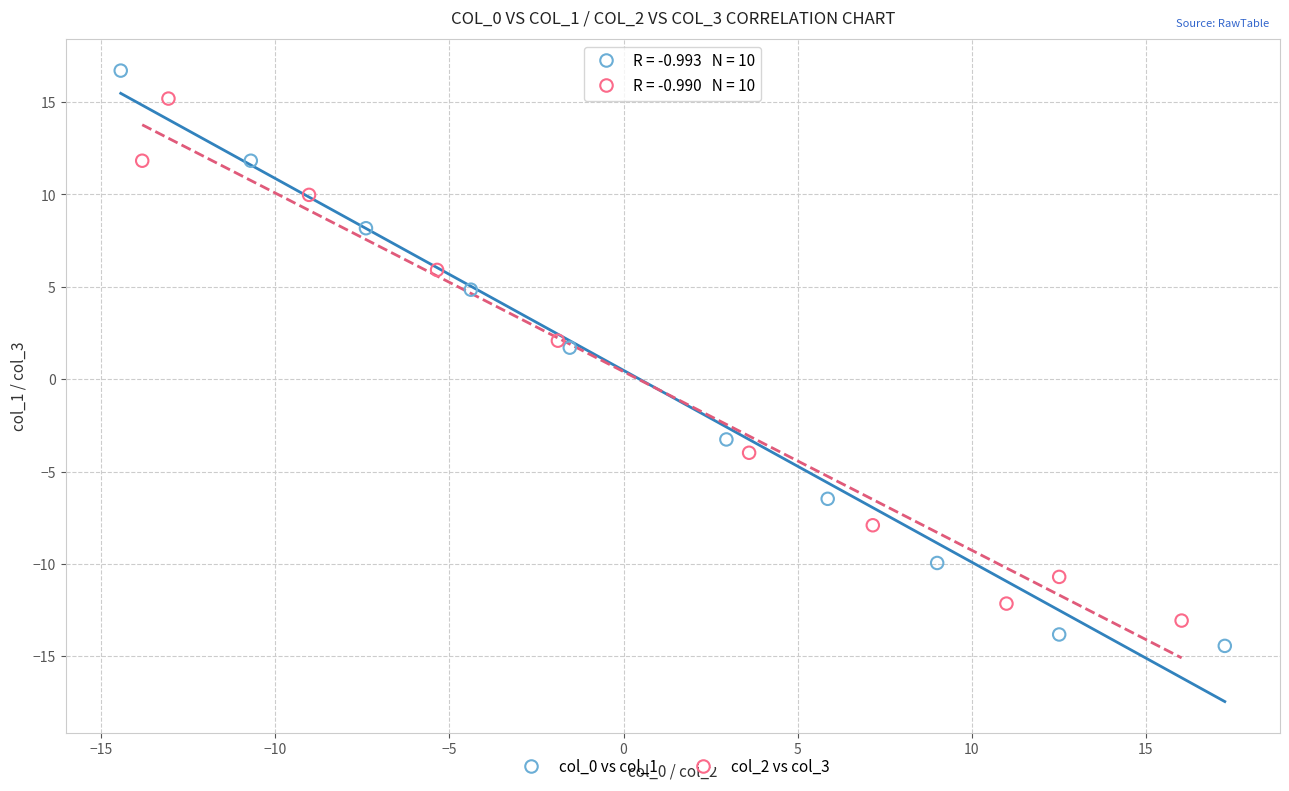

Which series has the widest spread of Y values?

col_0 vs col_1